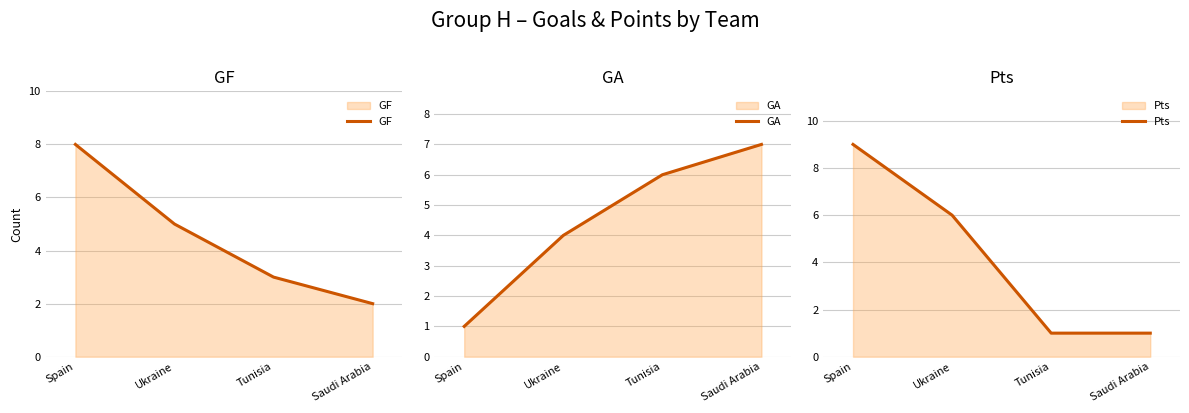

True or false: Pts has more than 0 points higher than both neighbors.

False